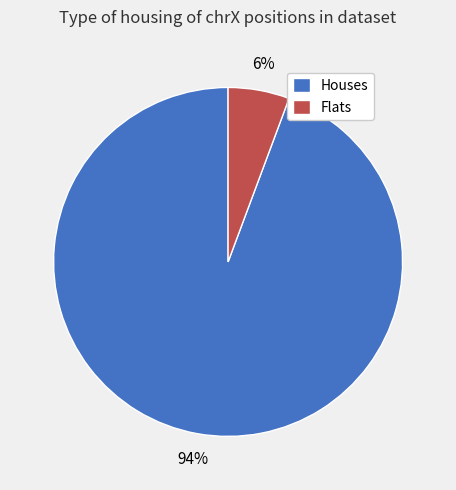

Is there any slice that represents more than half of the pie?

Yes